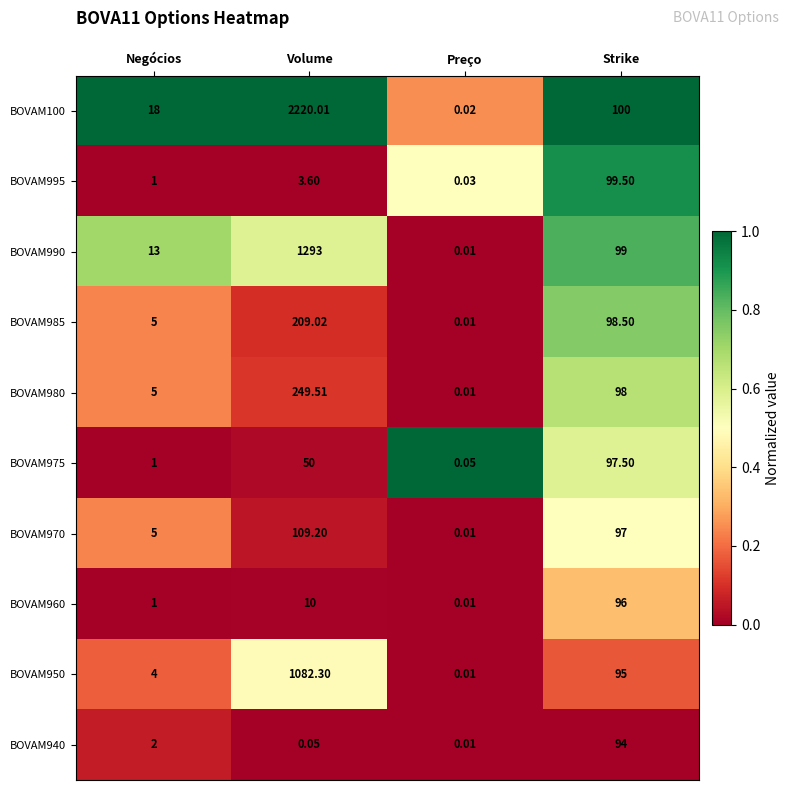

Where is BOVAM990 nearest to the value 646?

Strike